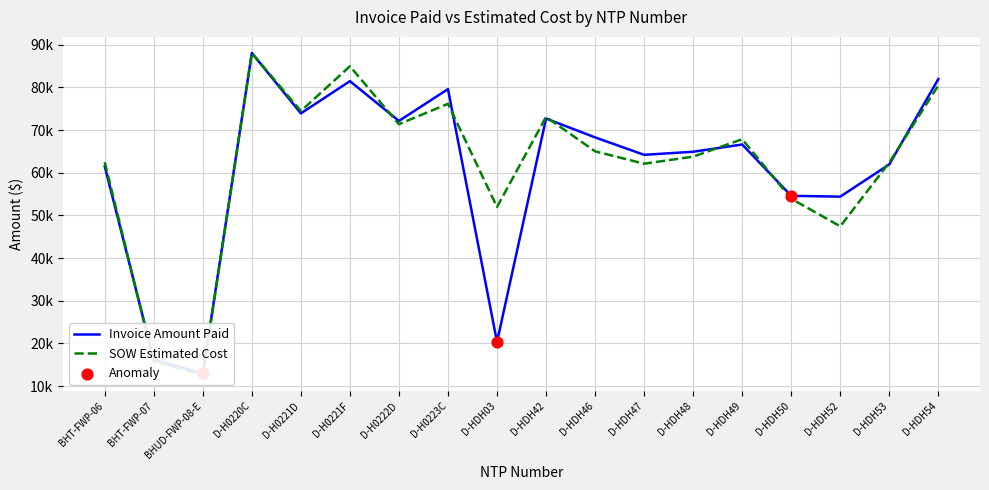

At which category is the sum across all series the highest?

D-H0220C